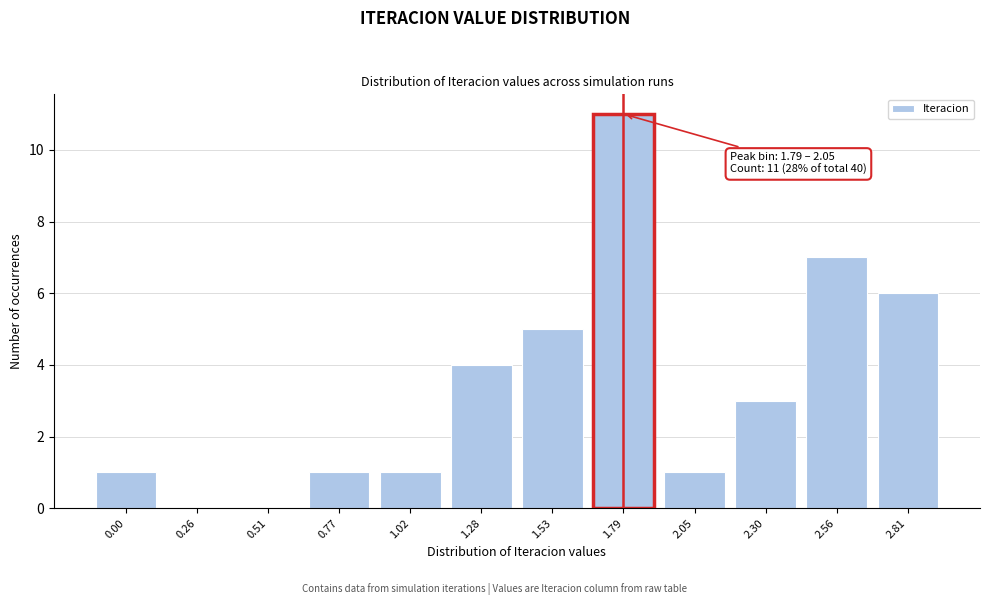

Reading left to right, transcribe all the data shown in this chart.

0.00=1	0.26=0	0.51=0	0.77=1	1.02=1	1.28=4	1.53=5	1.79=11	2.05=1	2.30=3	2.56=7	2.81=6